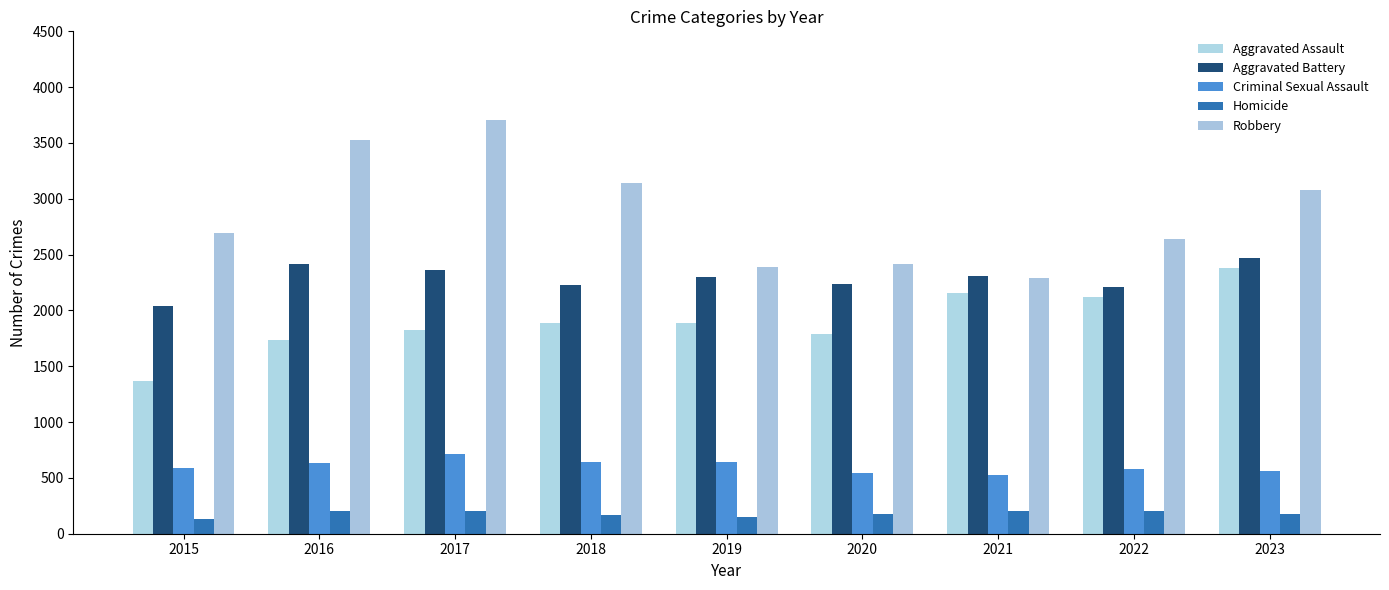

How many values in the Criminal Sexual Assault series are below 590?

4